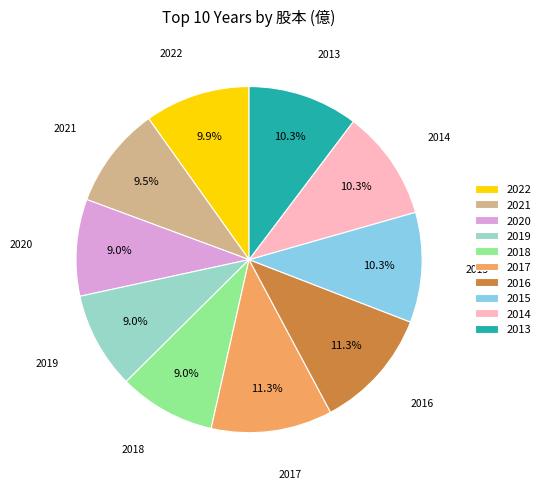

To the nearest percent, what percentage of the pie is 2018?

9%